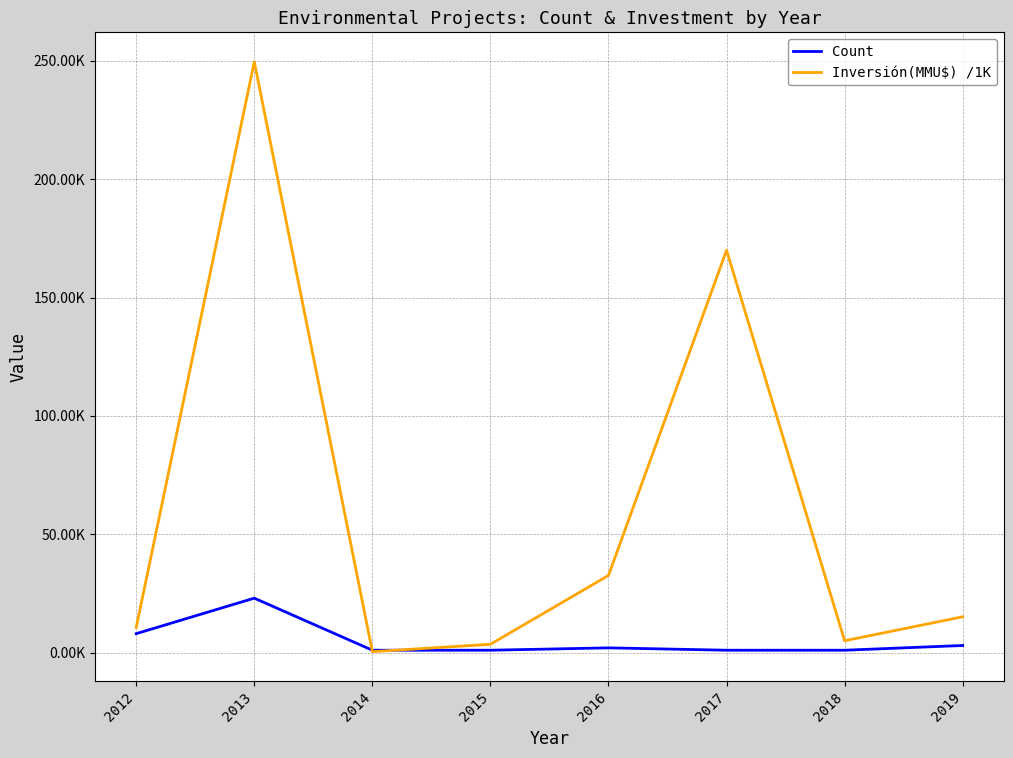

How many times do Inversión(MMU$) /1K and Count cross each other?

2